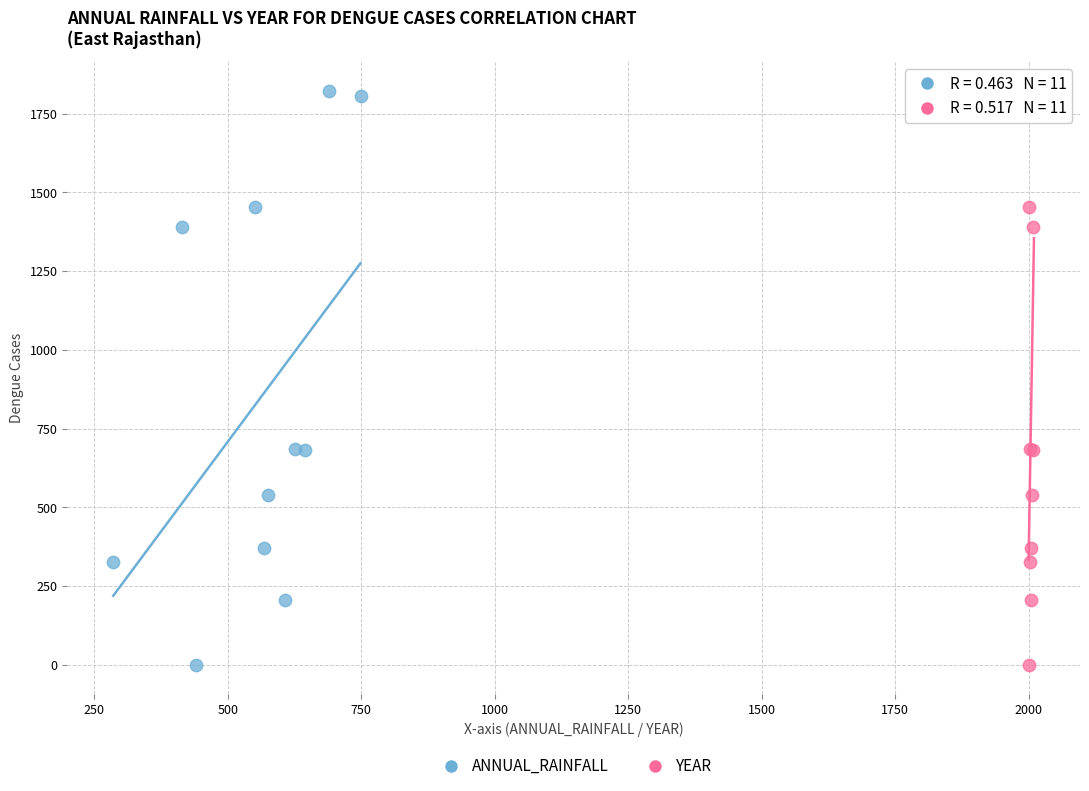

What are all the series names shown in the legend?

ANNUAL_RAINFALL, YEAR